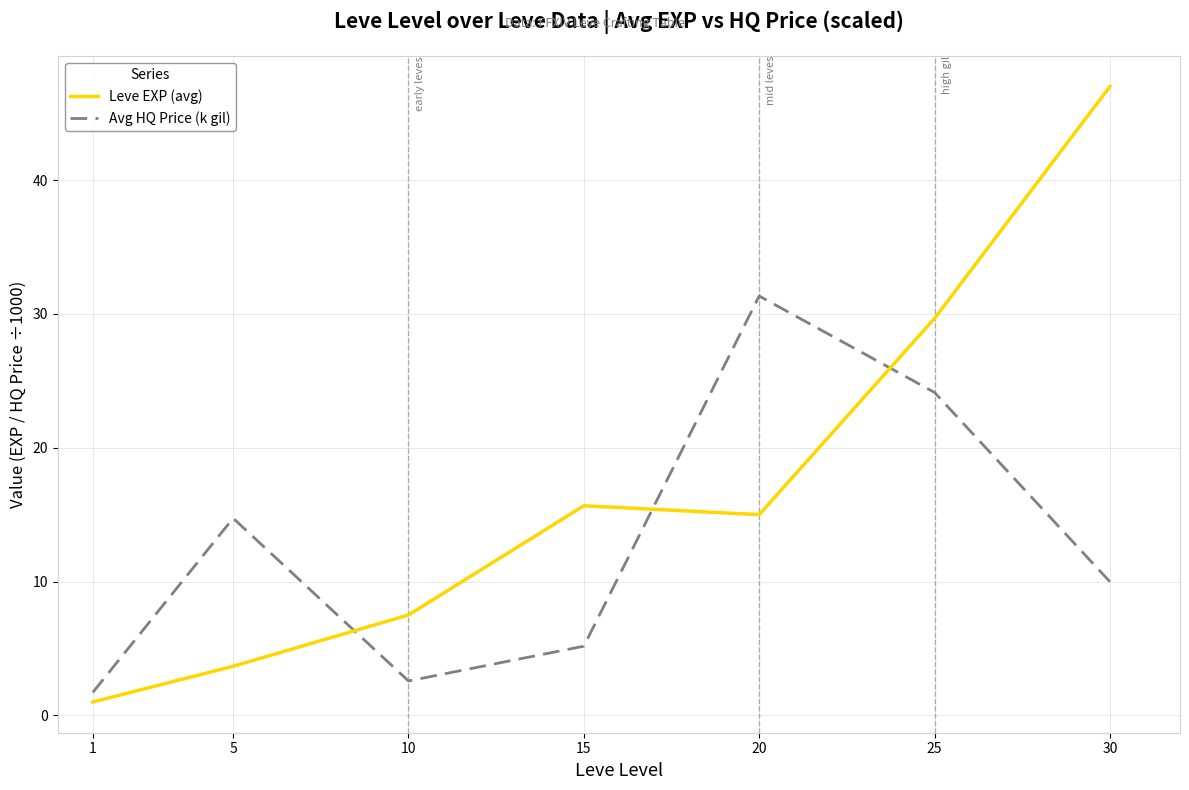

At which category is the sum across all series the highest?

30